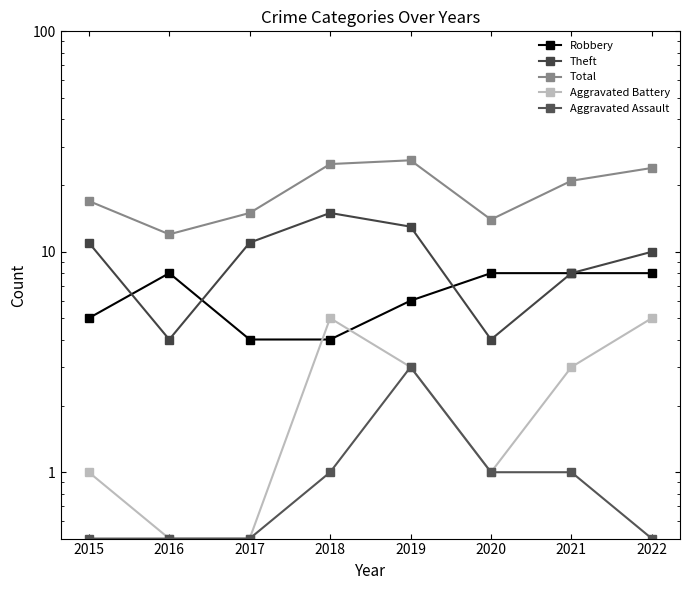

At how many categories does at least one series exceed 17?

4